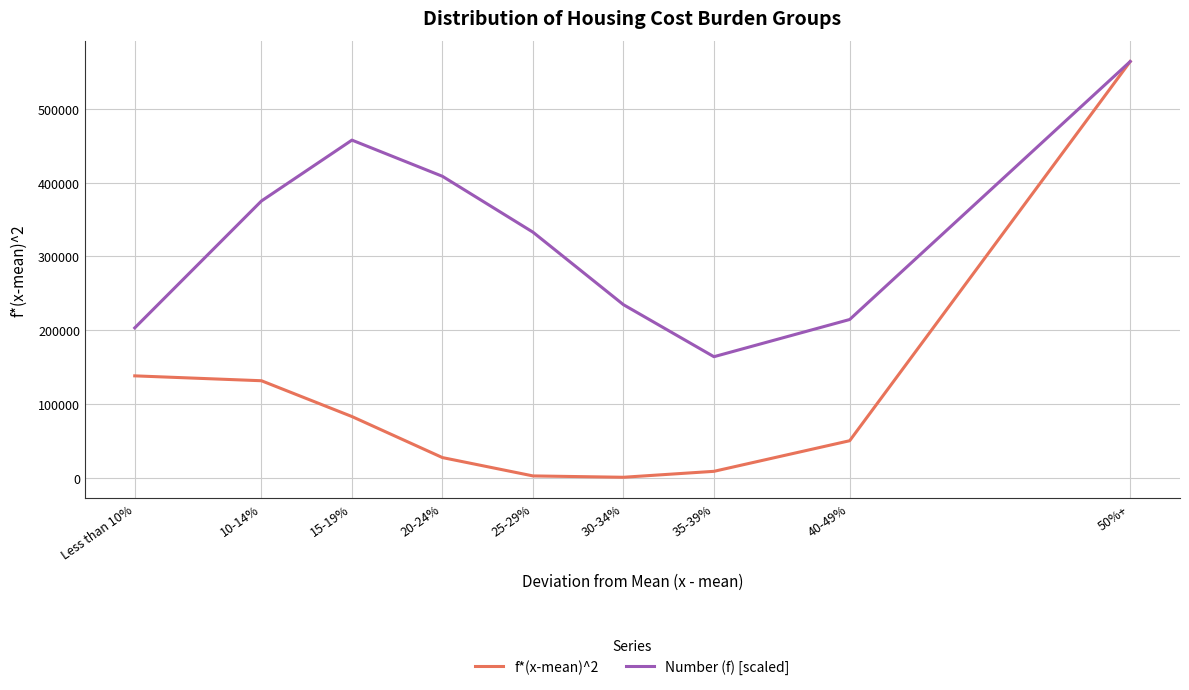

At which label is Number (f) [scaled] closest to 364145?

10-14%